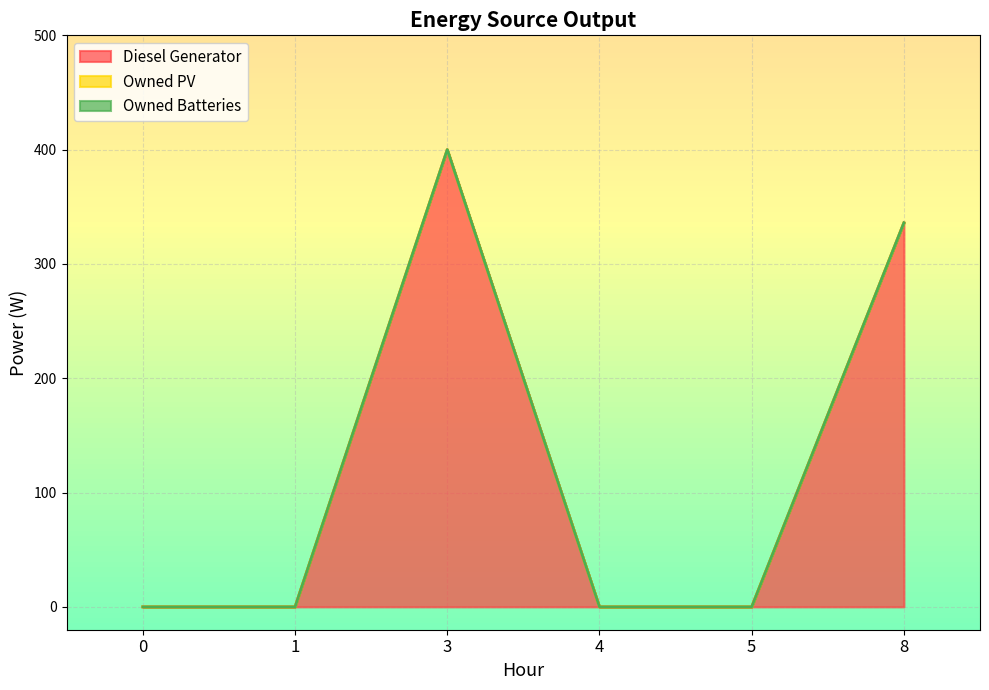

Is the value of Owned Batteries at 4 greater than the value of Owned PV at 5?

No